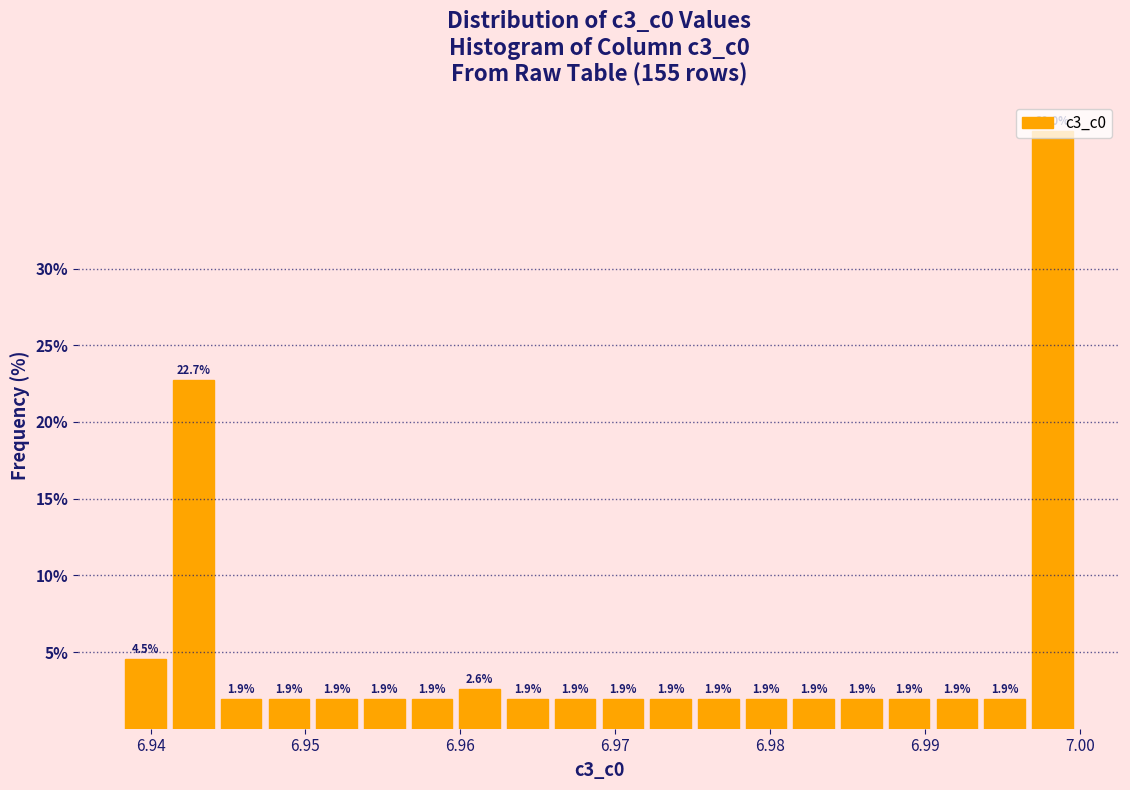

Read against the x-axis, roughly where is the centre of the tallest bar?

6.998